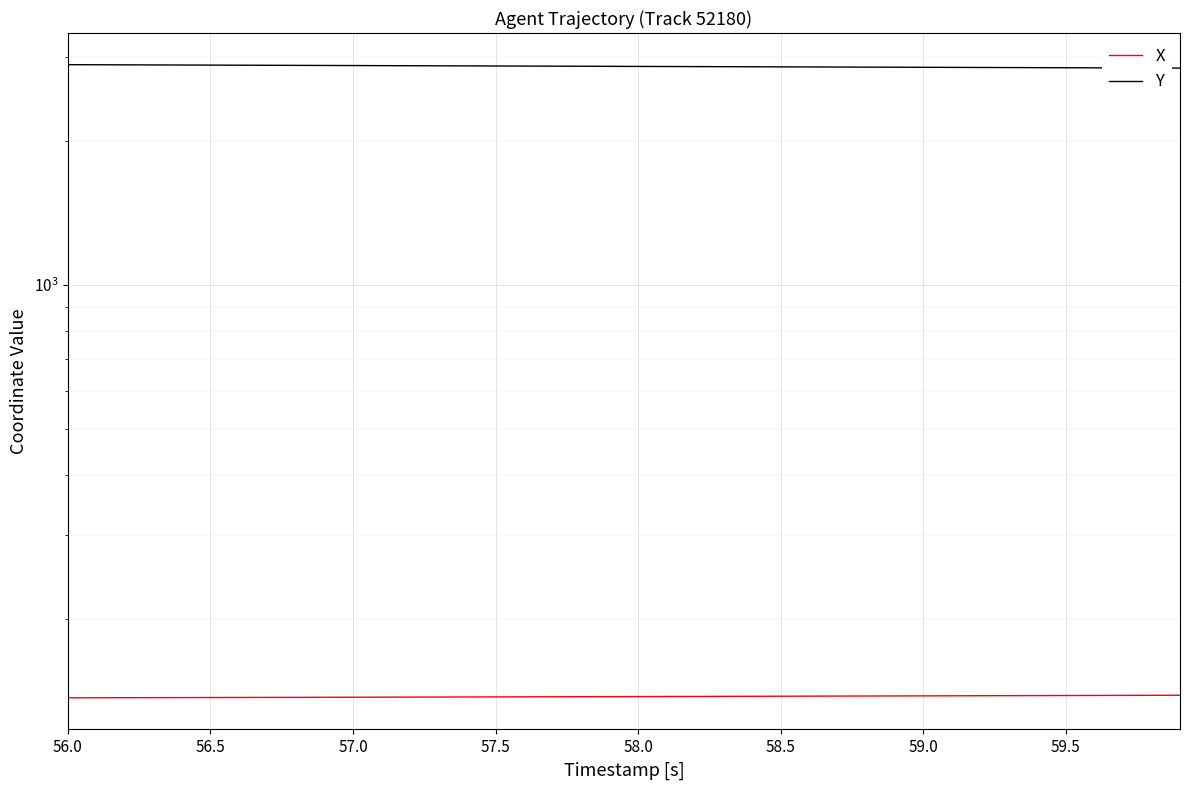

Does the chart display data point markers on the line(s)?

No